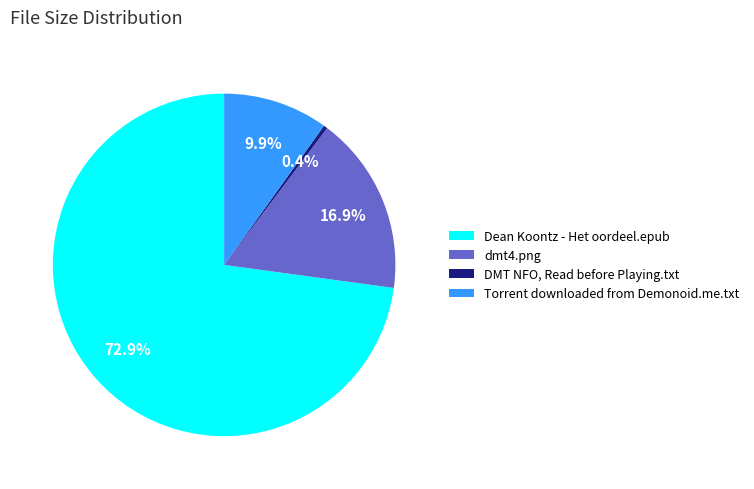

What portion of the pie excludes dmt4.png?

83.1%